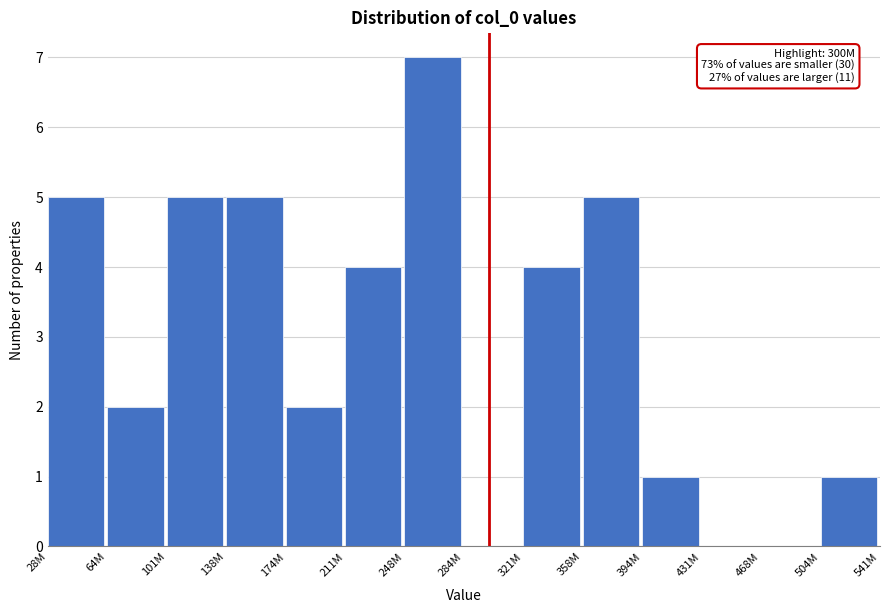

Reading left to right, what are all the values shown in this chart?

28M=5	64M=2	101M=5	138M=5	174M=2	211M=4	248M=7	284M=0	321M=4	358M=5	394M=1	431M=0	468M=0	504M=1